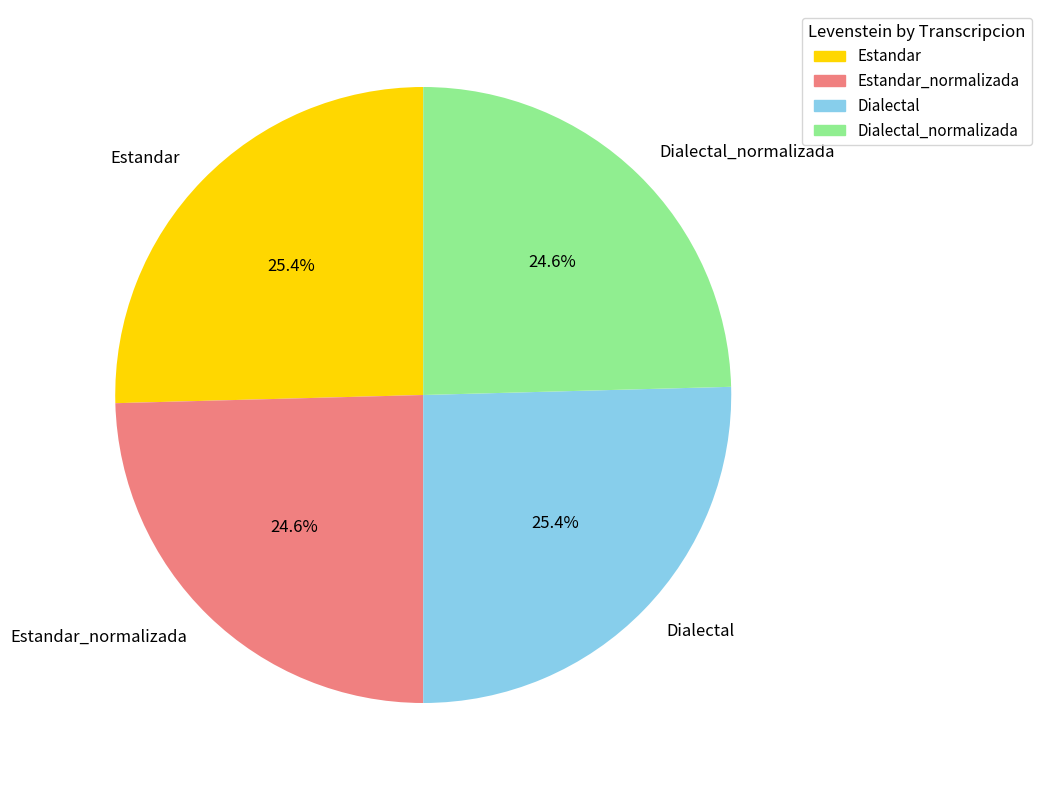

How many slices are in this pie chart?

4